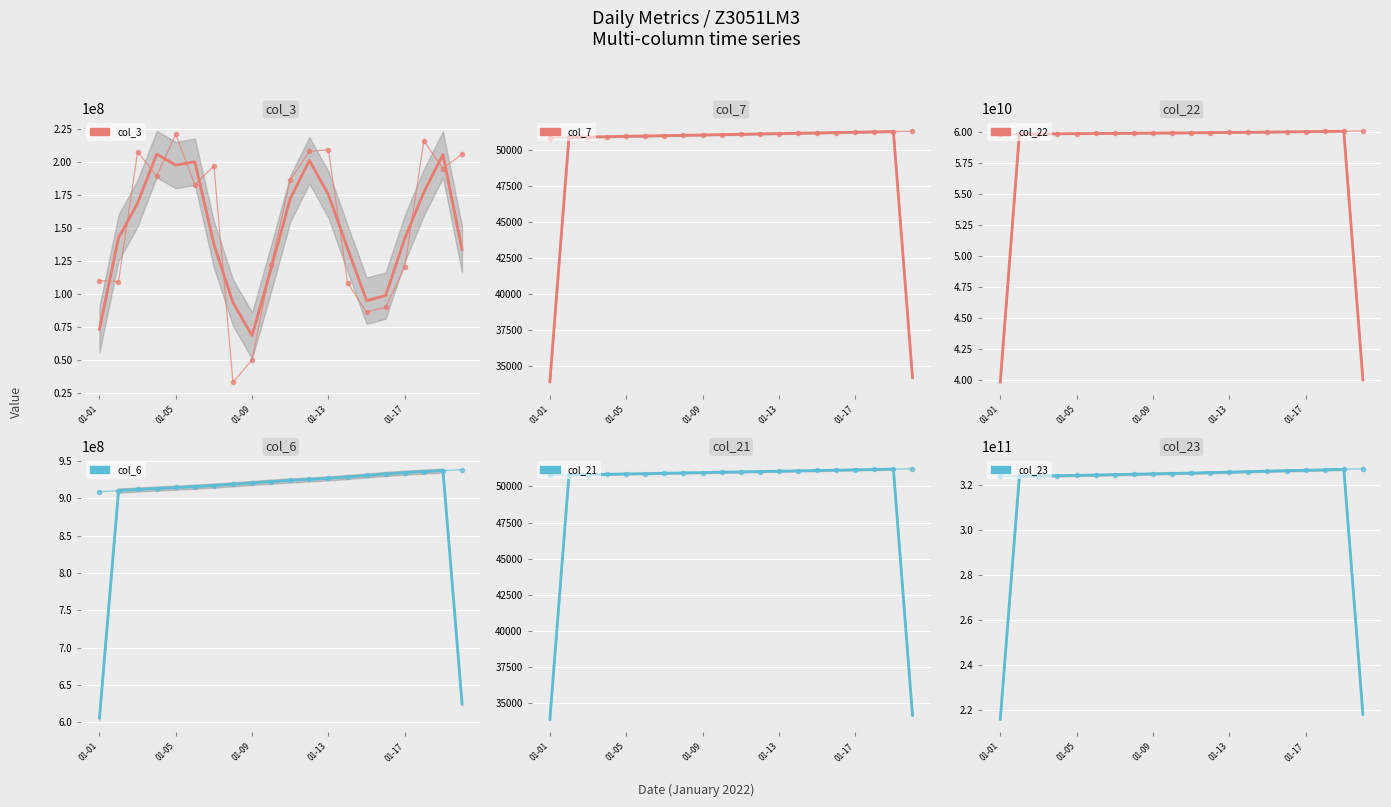

What is the sum of all col_22 values?

1198284040560